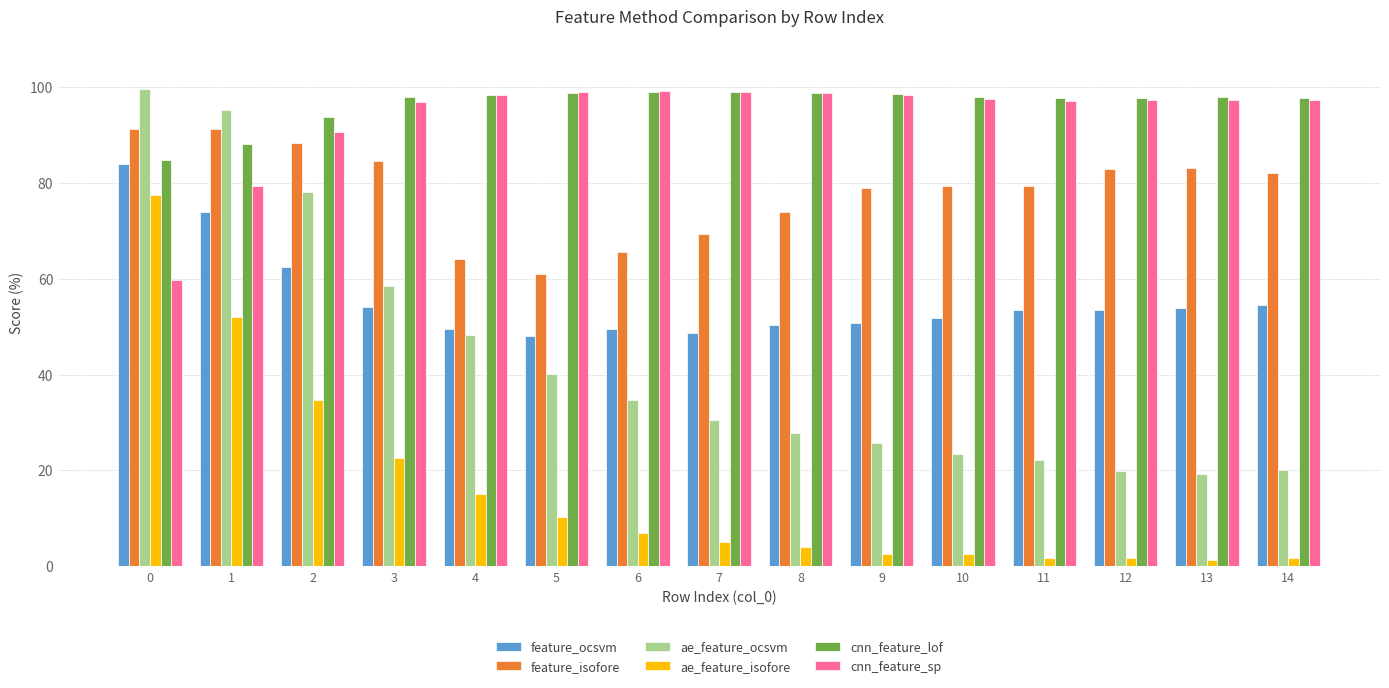

Does the chart contain any negative values?

No